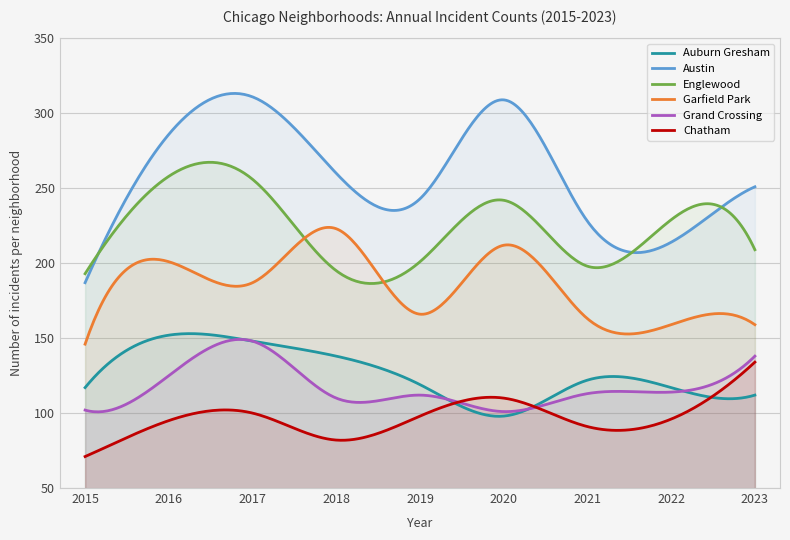

How many lines are shown in the chart?

6